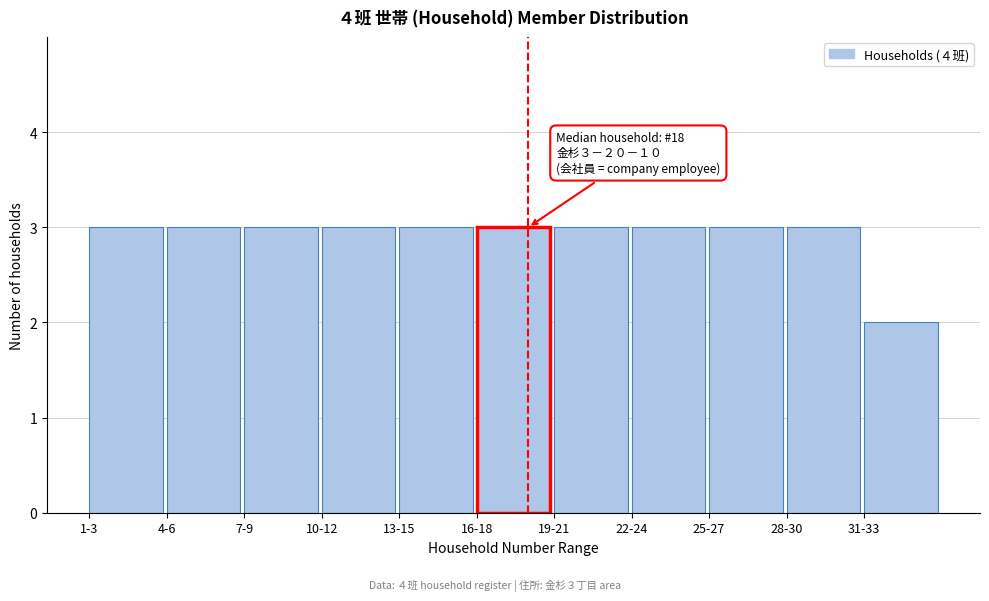

Reading left to right, list all the values displayed in this chart.

1-3=3	4-6=3	7-9=3	10-12=3	13-15=3	16-18=3	19-21=3	22-24=3	25-27=3	28-30=3	31-33=2